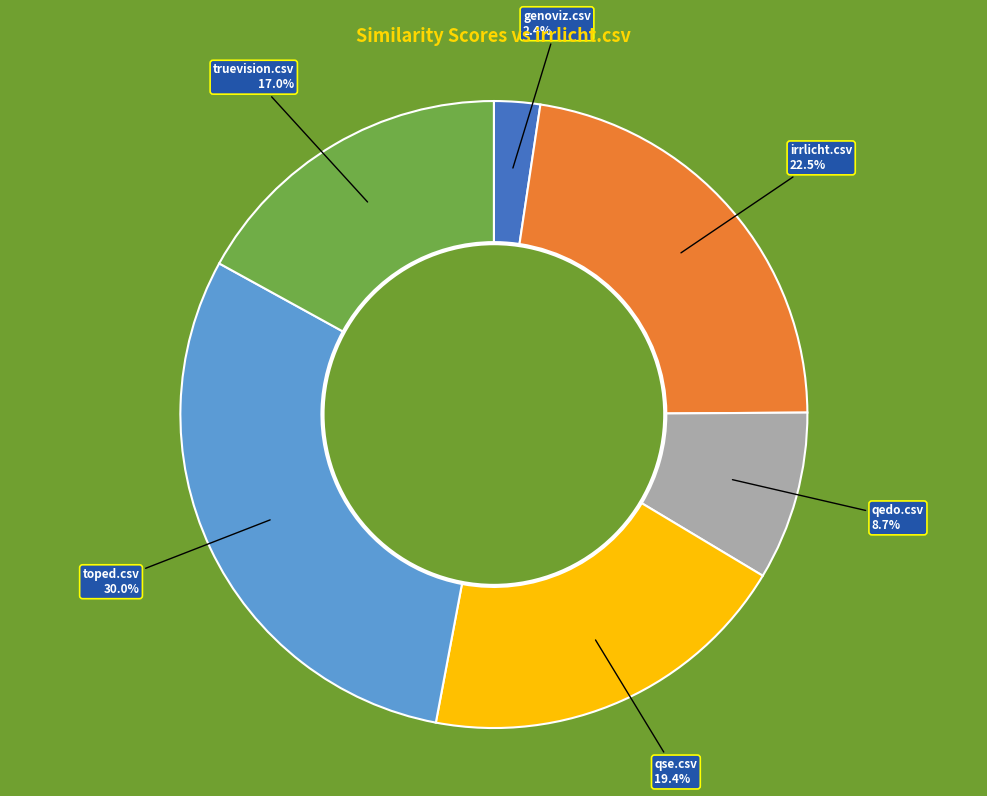

True or false: truevision.csv accounts for 7% of the total.

False